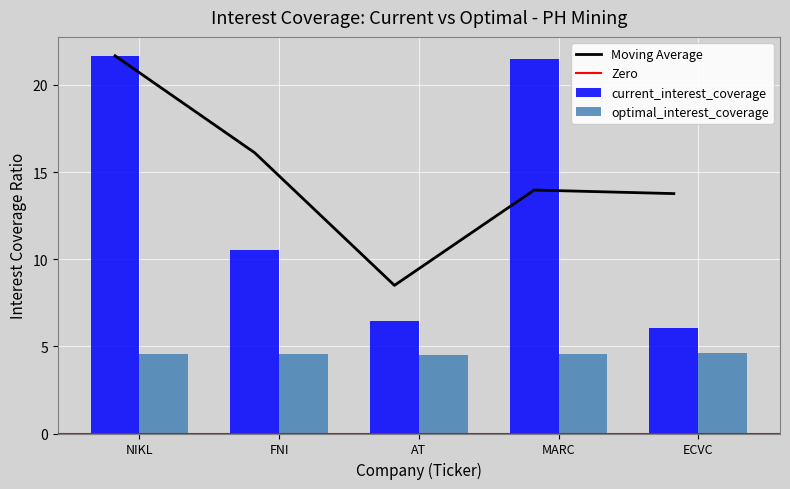

Reading right to left, list all the values displayed in this chart.

current_interest_coverage: ECVC=6.1	MARC=21.5	AT=6.5	FNI=10.5	NIKL=21.7
optimal_interest_coverage: ECVC=4.6	MARC=4.6	AT=4.5	FNI=4.5	NIKL=4.6